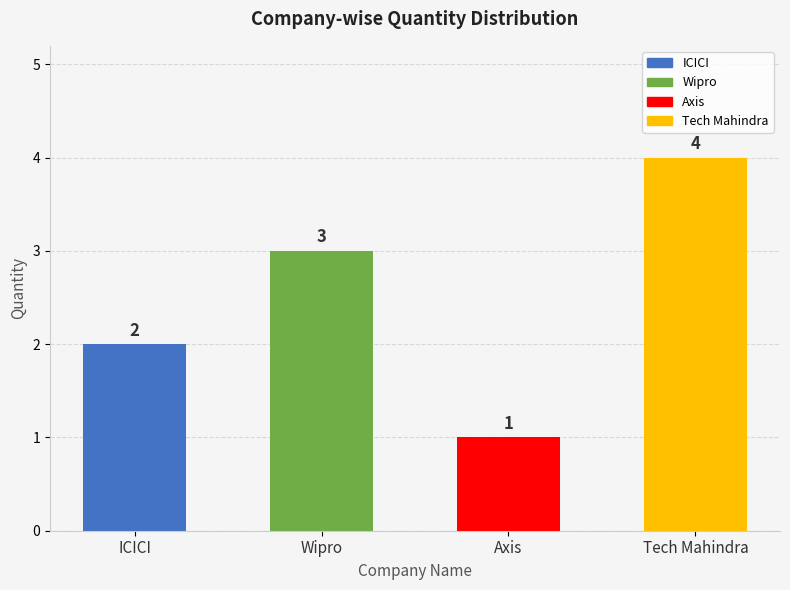

What is the change in value from Wipro to Axis?

-2